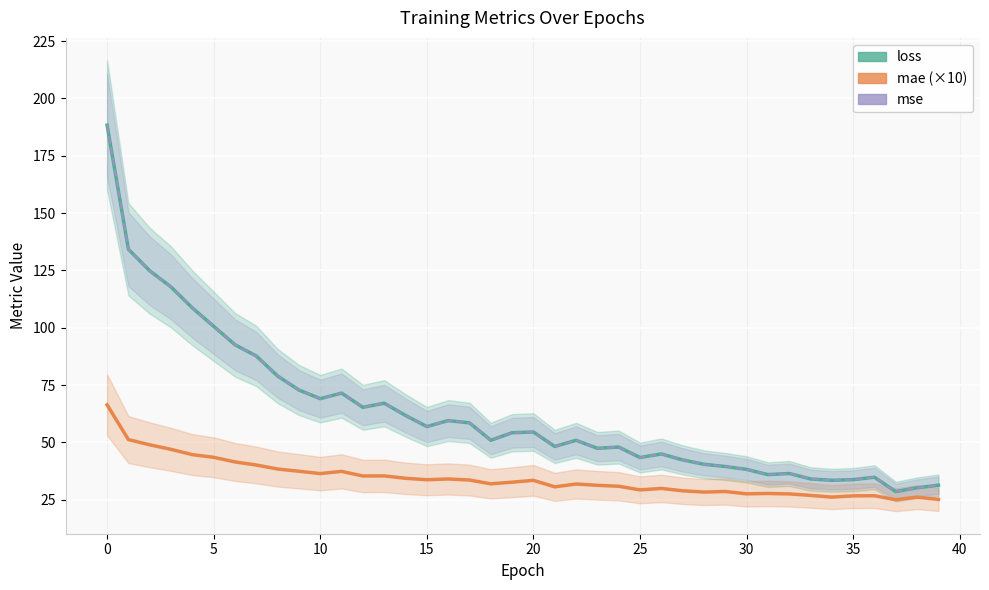

Which series has the largest total across all categories?

loss